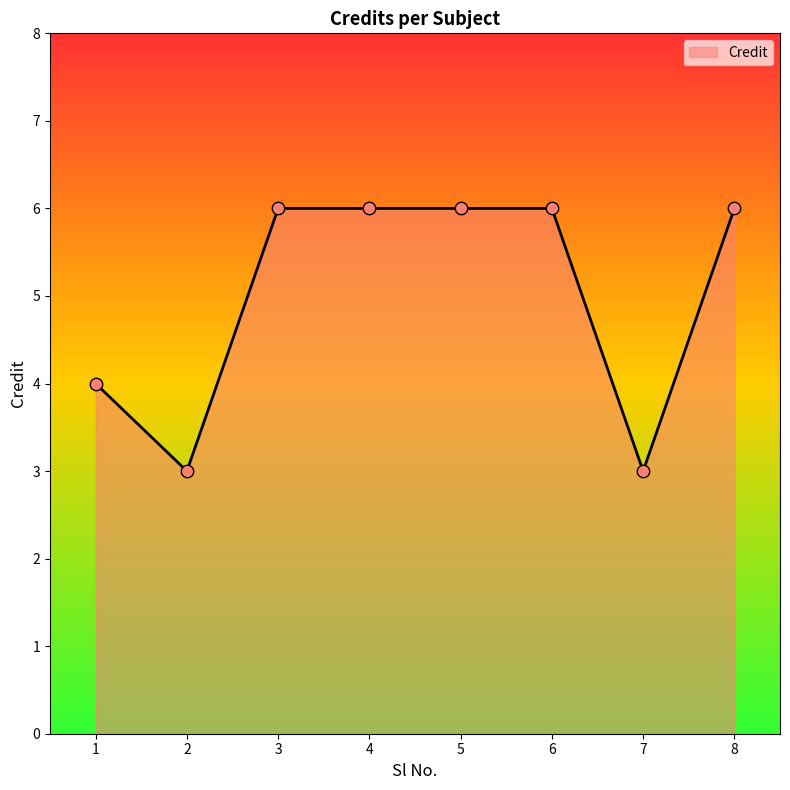

Between 7 and 4, which is larger?

4